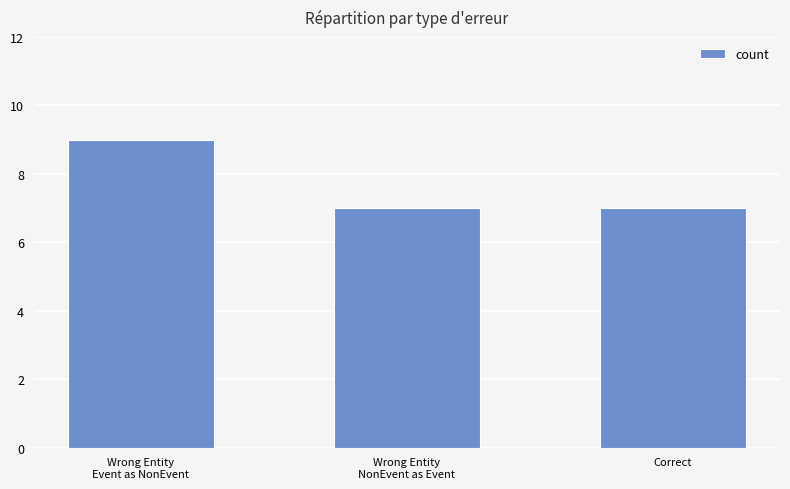

The chart shows a value of 7 at Correct. True or false?

True